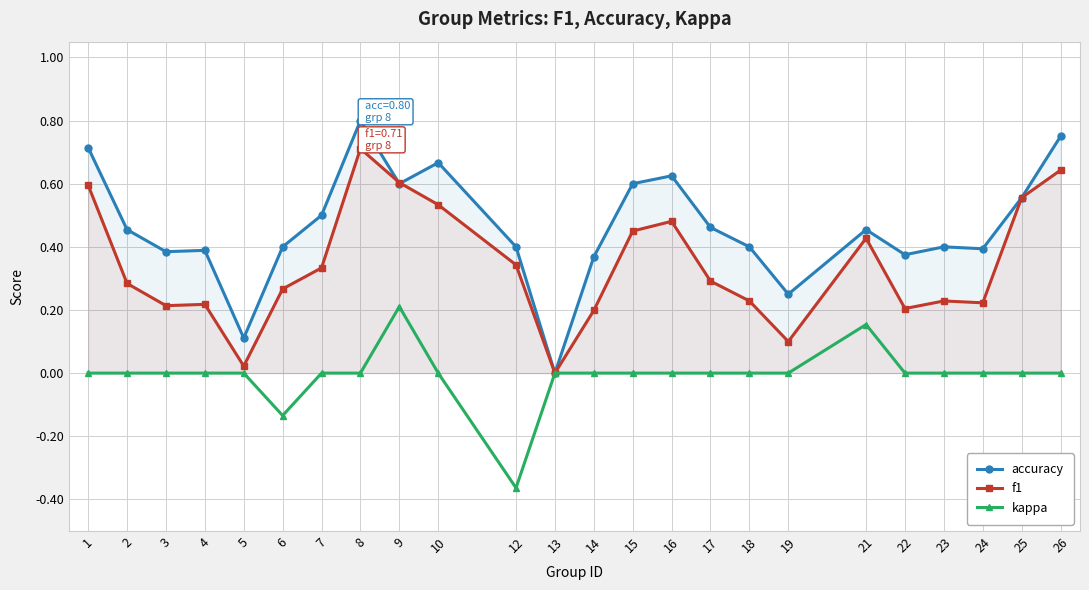

Is it true that f1 equals 0.2 at 22?

True